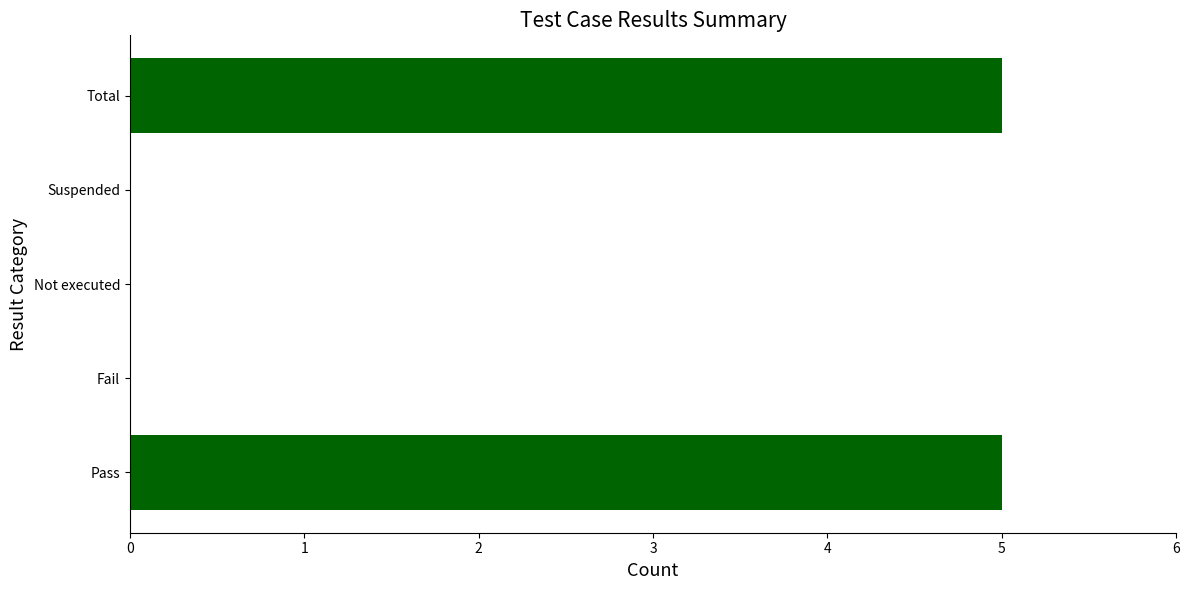

Reading bottom to top, what are all the values shown in this chart?

Pass=5	Fail=0	Not executed=0	Suspended=0	Total=5